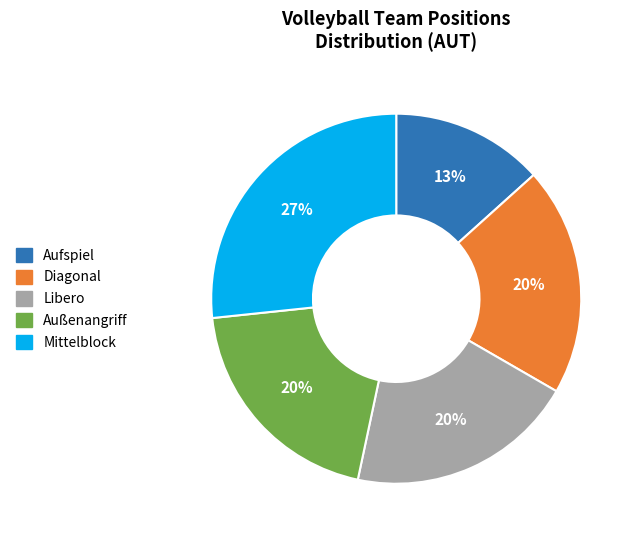

What is the smallest slice in the pie chart?

Aufspiel